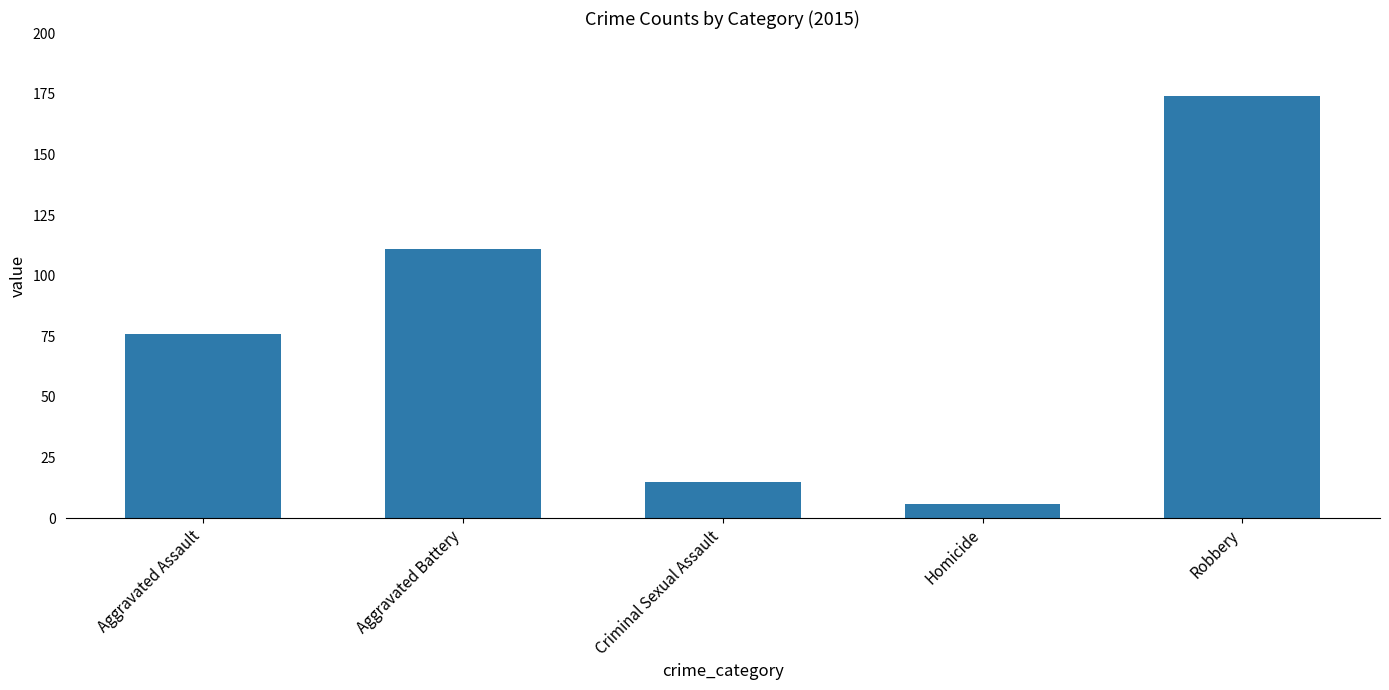

At which label is the value closest to 90?

Aggravated Assault